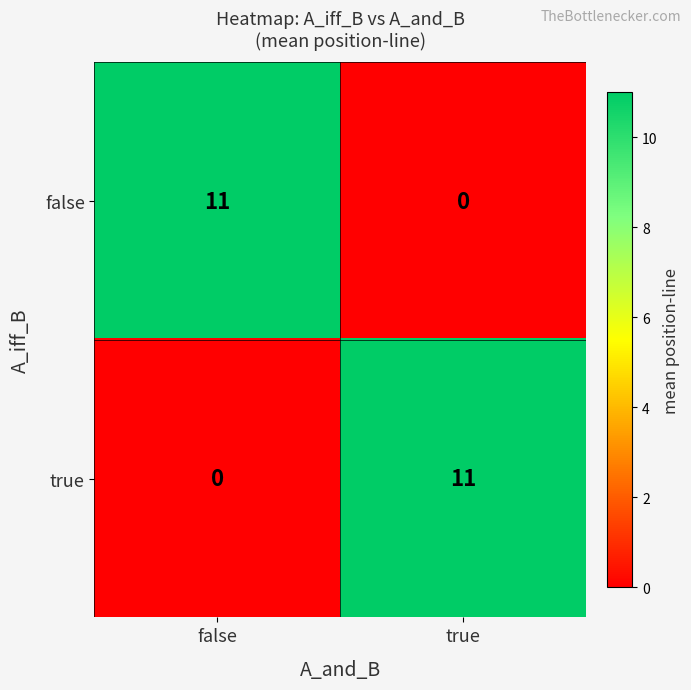

Reading left to right, transcribe all the data shown in this chart.

false: false=11	true=0
true: false=0	true=11